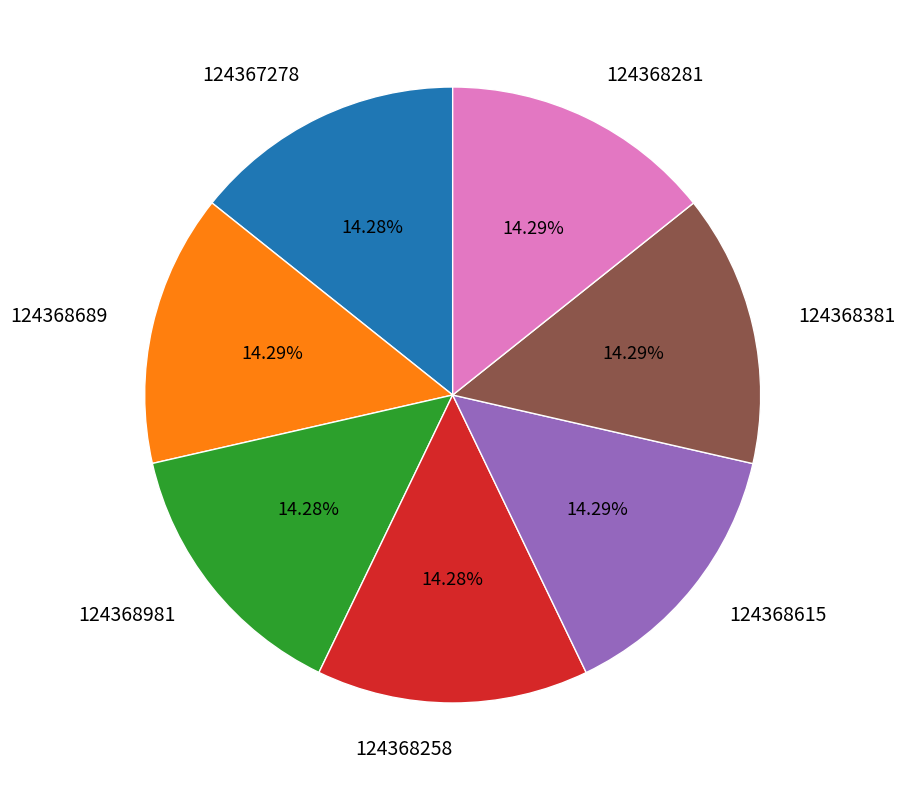

Does any single category account for the majority?

No